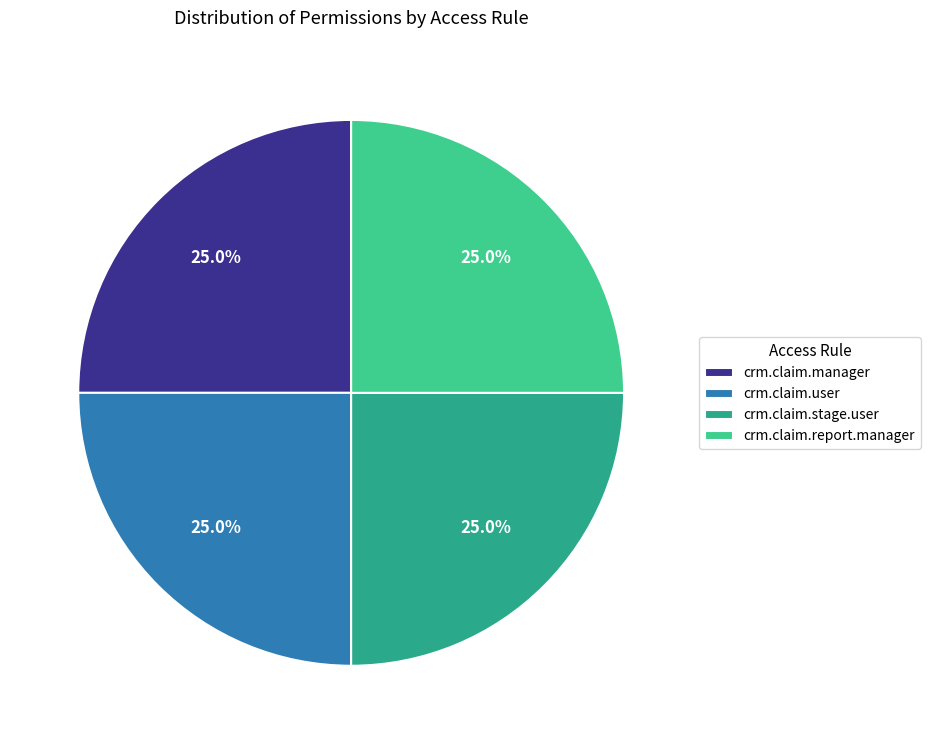

Is there a majority slice in this chart?

No